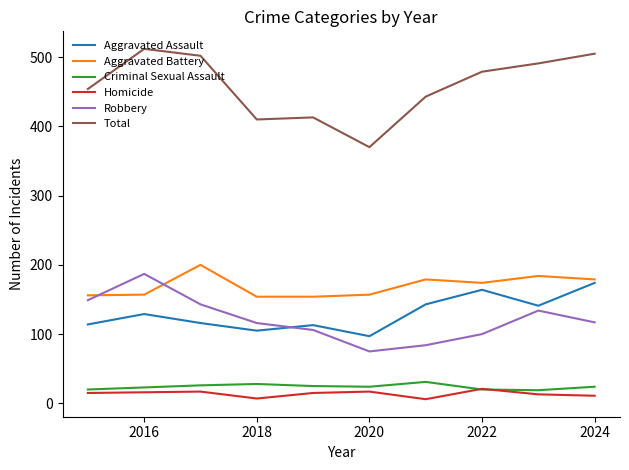

Which series has the largest range (max minus min)?

Total